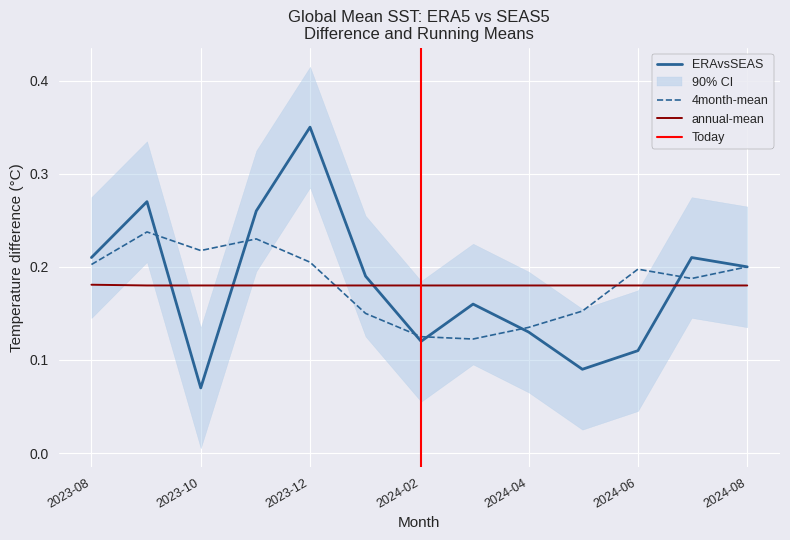

Is it true that annual-mean equals 0.3 at 2024-06?

False